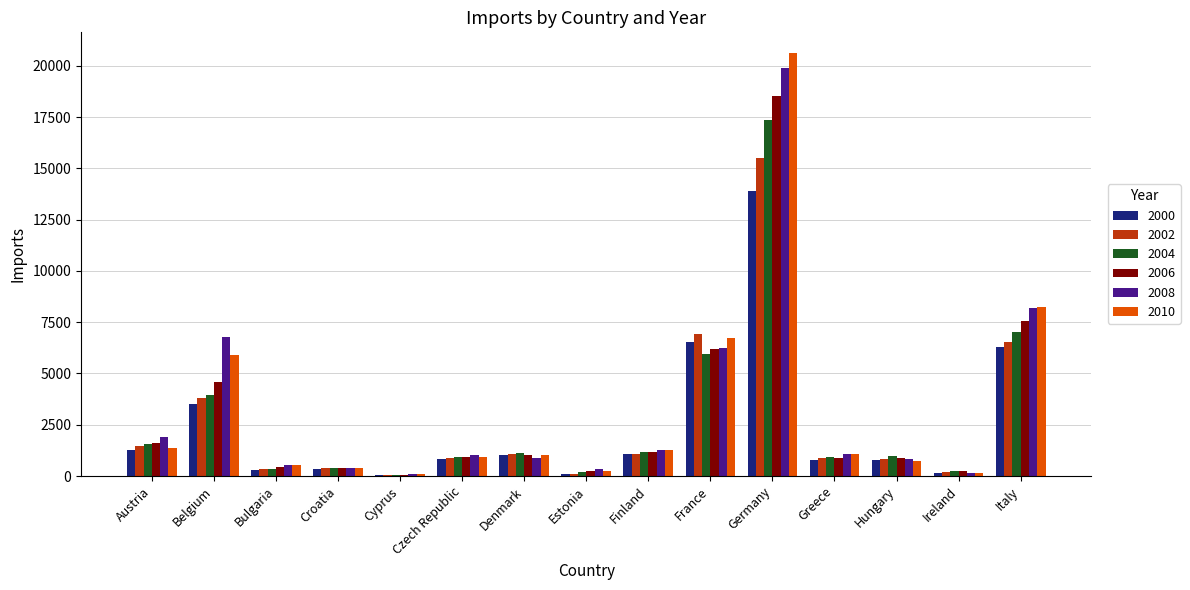

Count the number of data series in this chart.

6